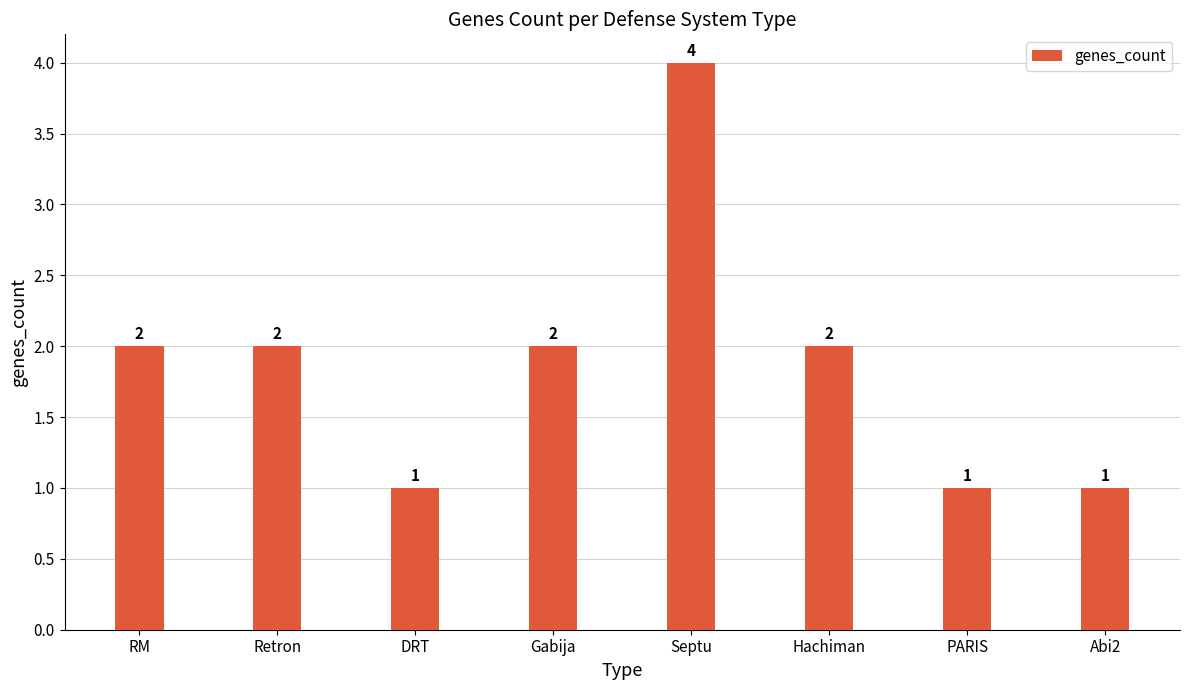

How many values are between 1 and 2?

7